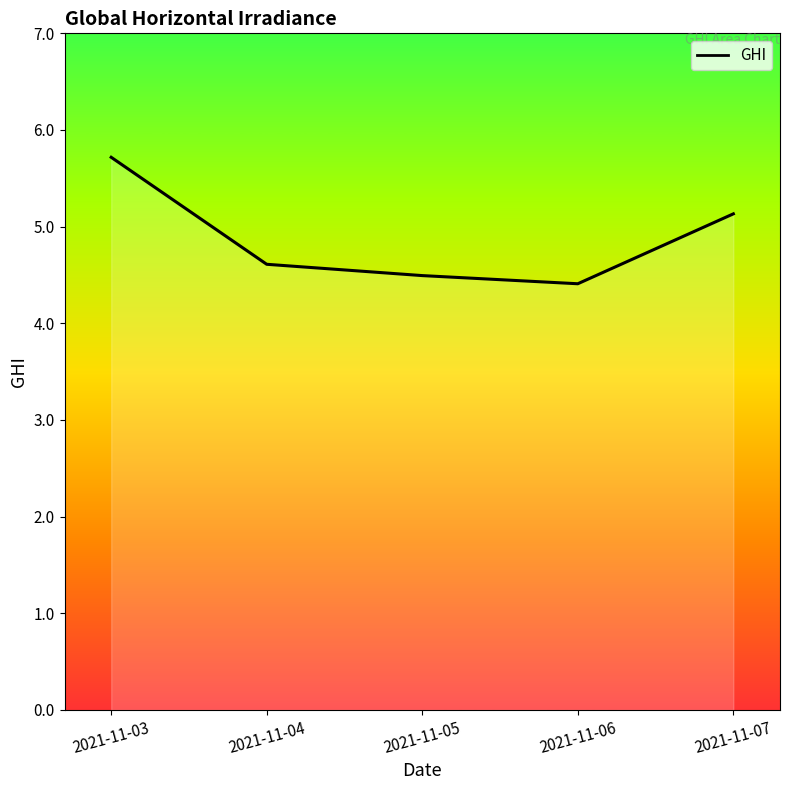

Reading left to right, list all the values displayed in this chart.

2021-11-03=5.7	2021-11-04=4.6	2021-11-05=4.5	2021-11-06=4.4	2021-11-07=5.1